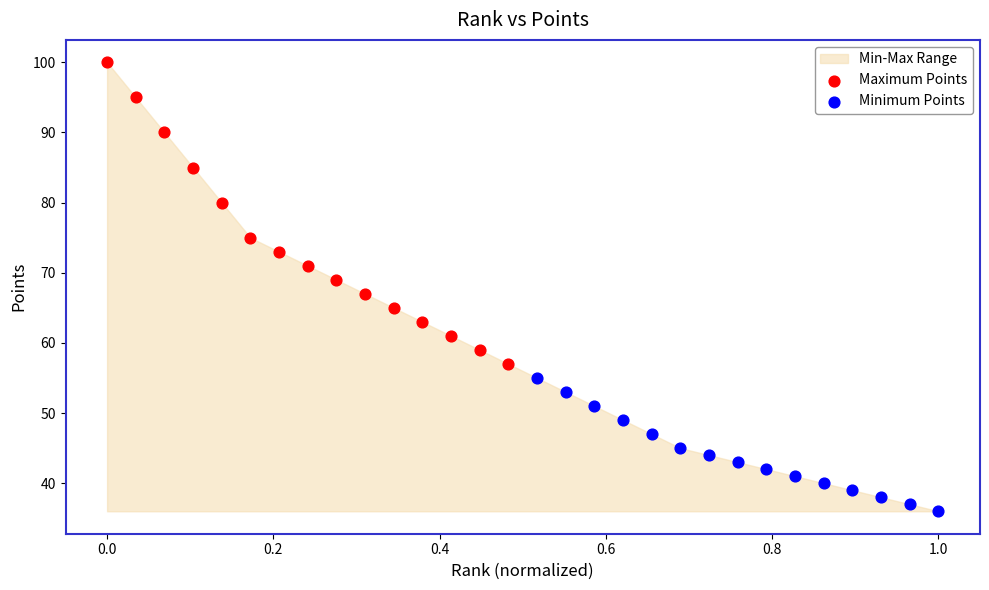

Which series reaches the maximum Y coordinate?

Maximum Points